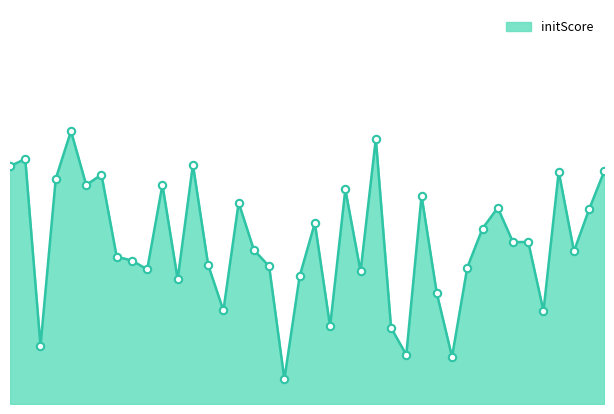

Does the chart have visible grid lines?

No